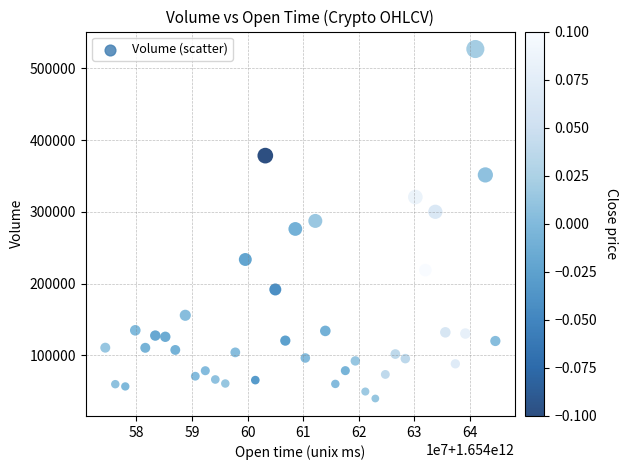

What is the range of X values (max minus min)?

70200000.0